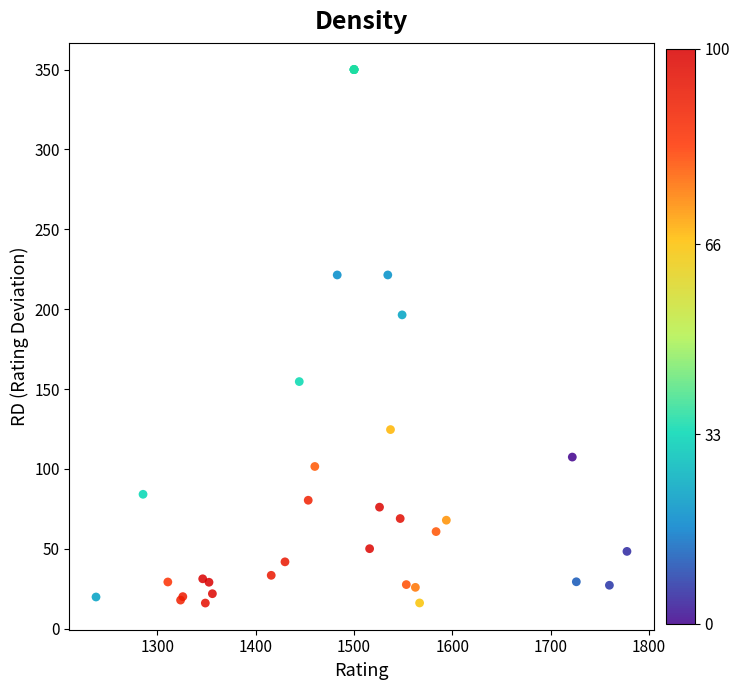

What Y value in the scatter plot is closest to 183?

196.4